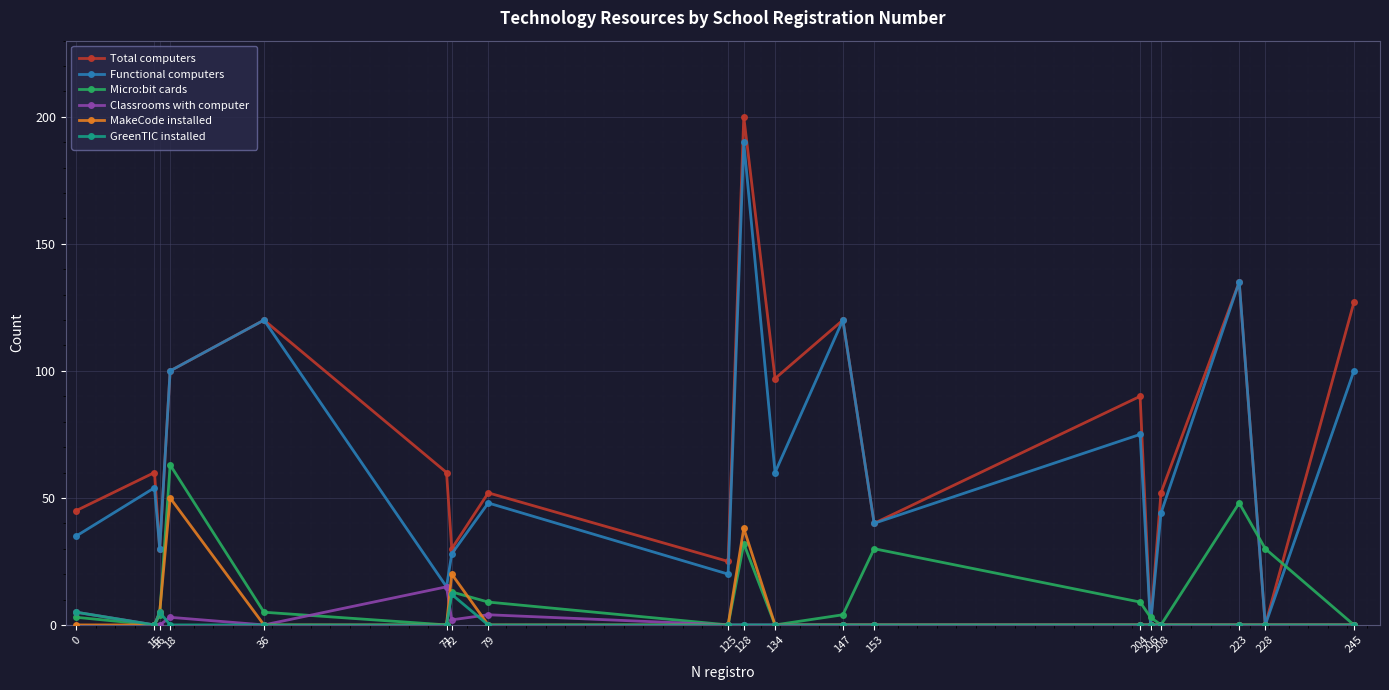

True or false: Total computers has more than 2 points higher than both neighbors.

True